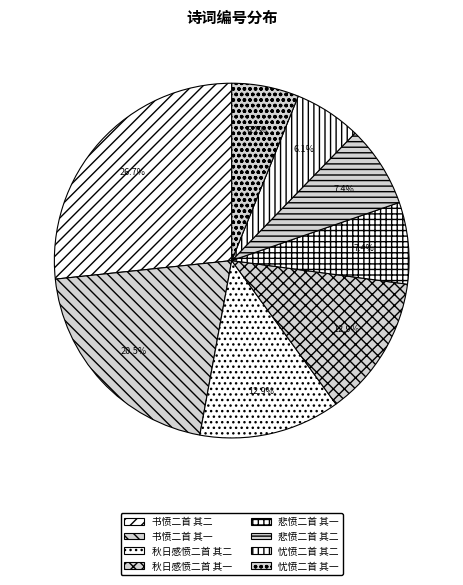

Approximately how many times larger is the value at 书愤二首 其二 compared to 忧愤二首 其二?

4.4